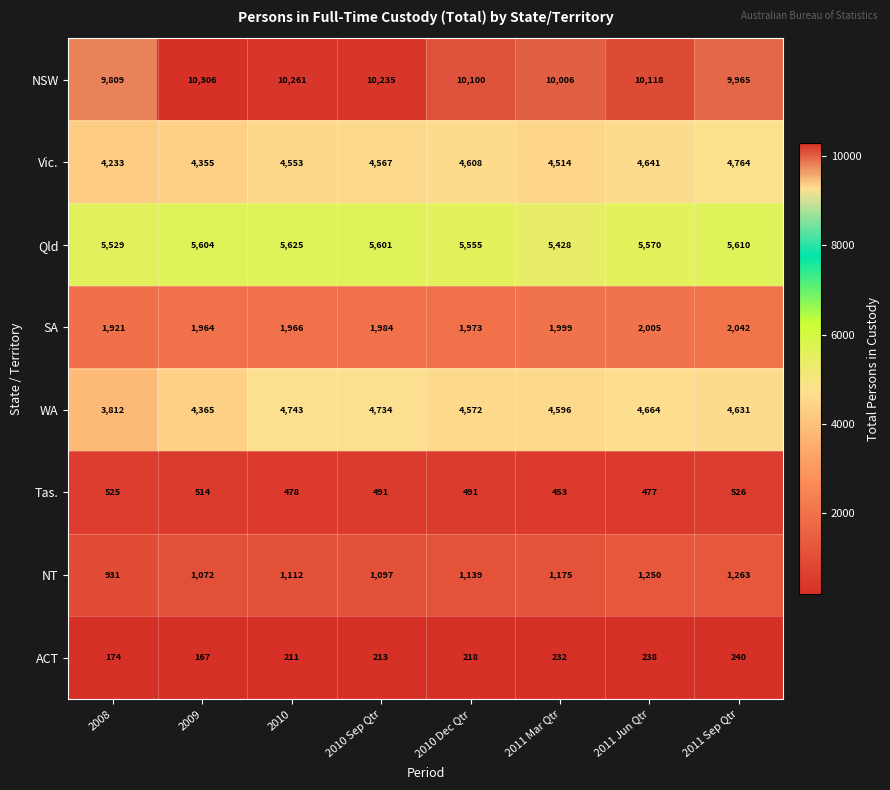

What is the difference between the Tas. values at 2008 and 2010 Dec Qtr?

34